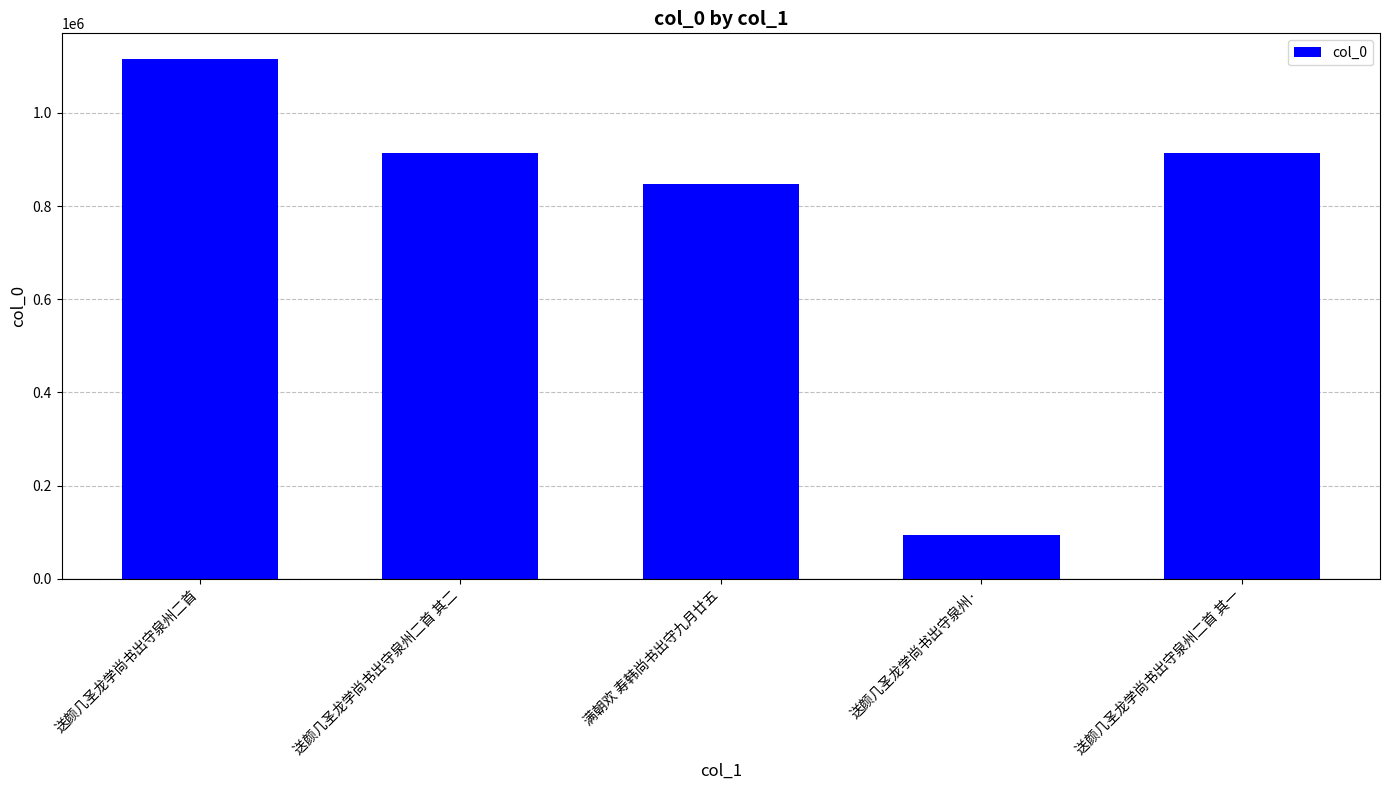

What is the value of the 5th bar from the left?

914667